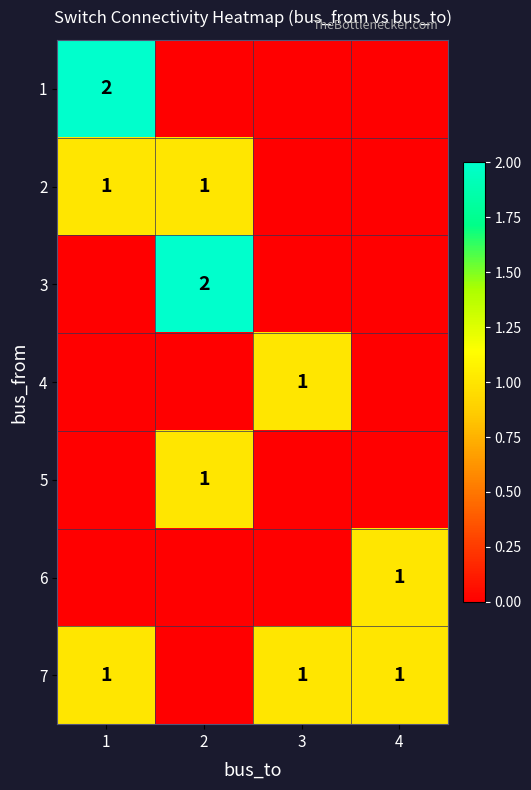

At which category is the sum across all series the highest?

1